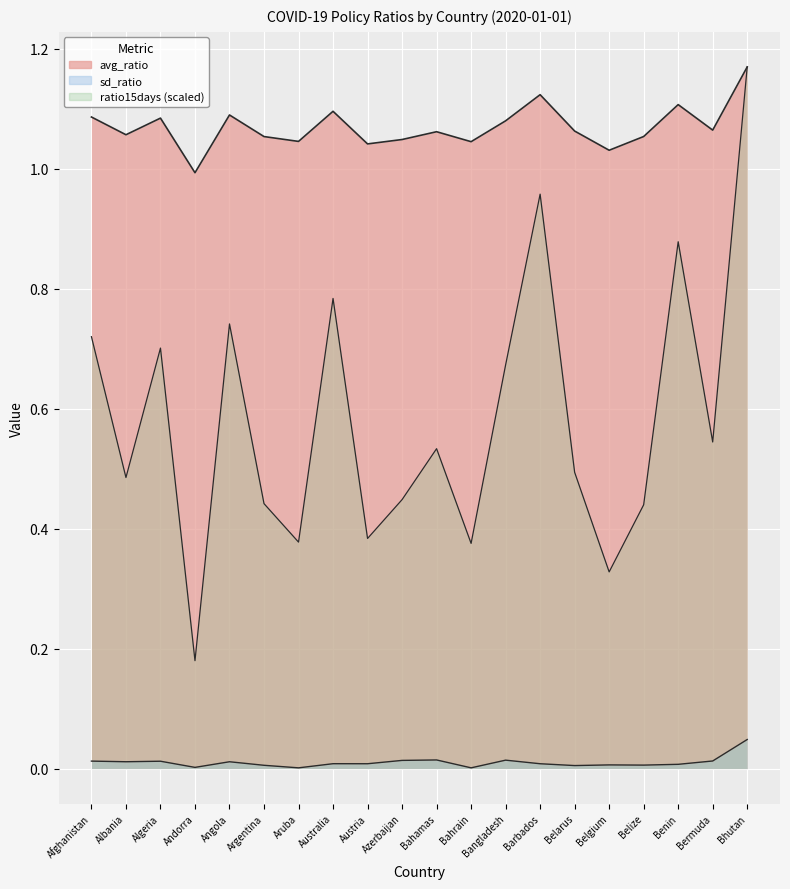

Between Austria and Aruba, which is larger?

Aruba